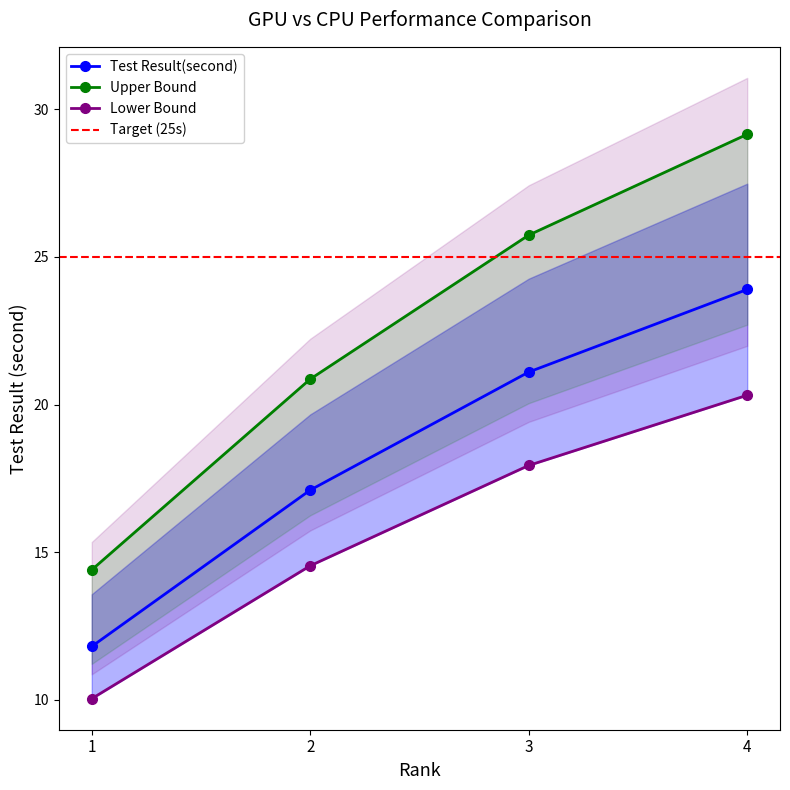

True or false: the data shows 23.9 at 4.

True